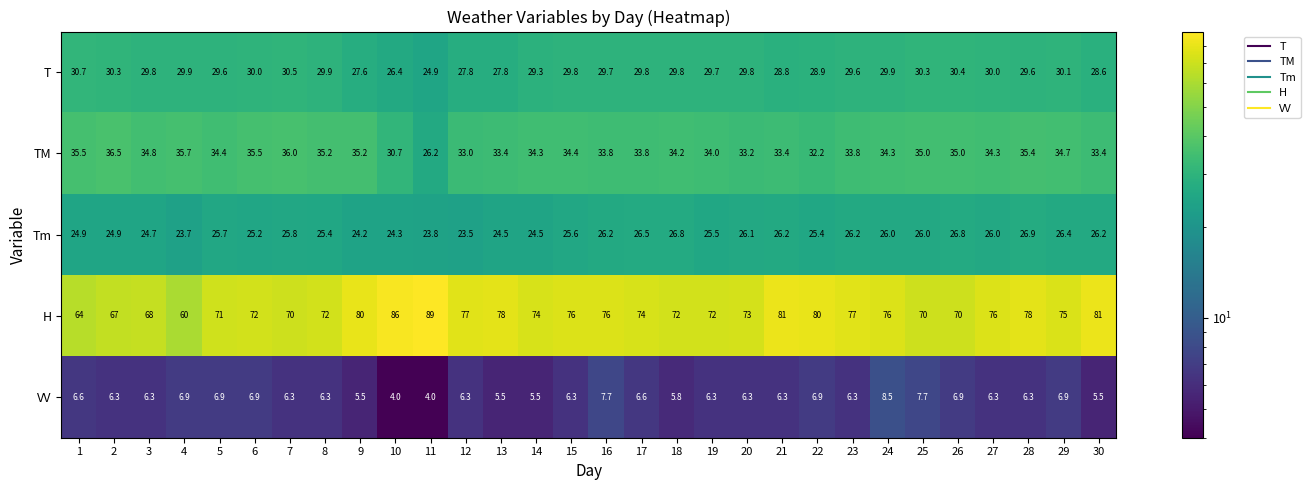

What is the highest value of the Tm series?

26.9